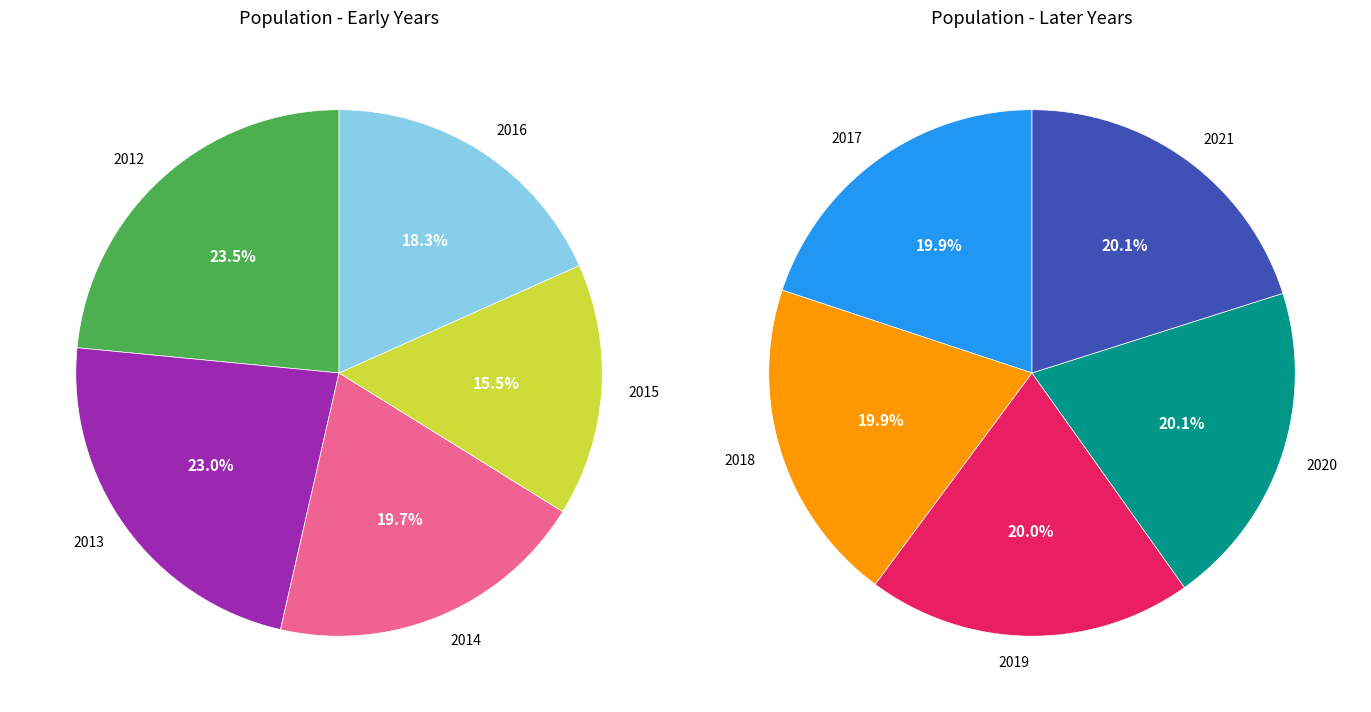

The 2013 slice represents 1% of the pie. True or false?

False